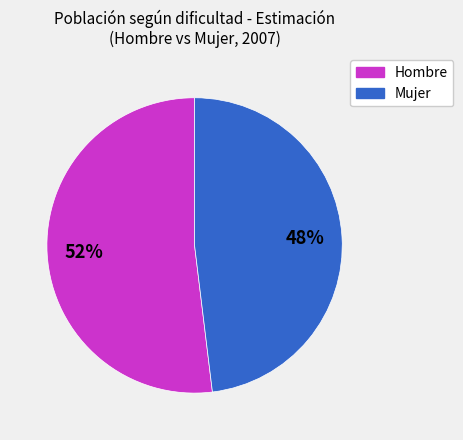

How many segments does this pie chart have?

2